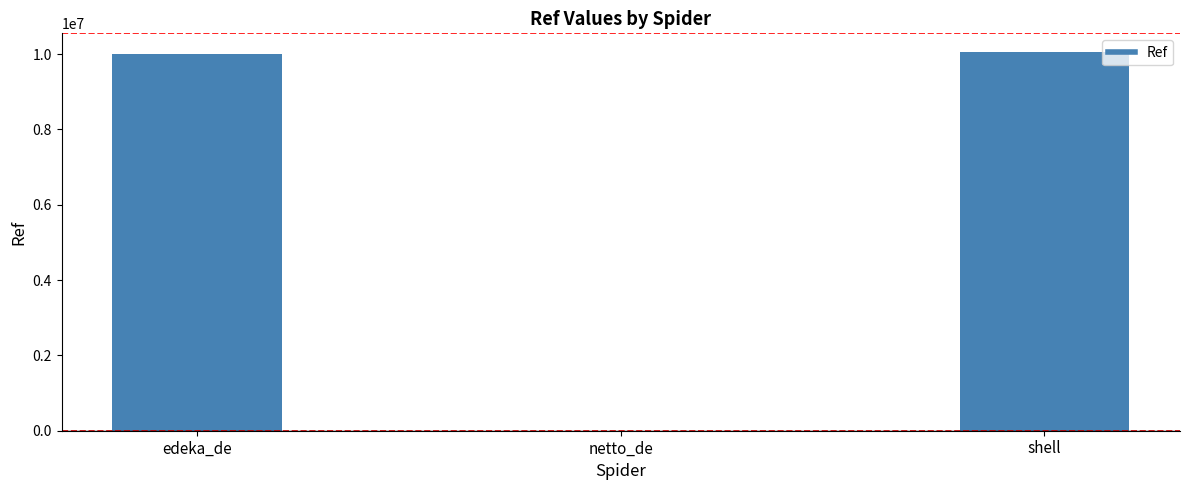

The value at netto_de is 2500. True or false?

False